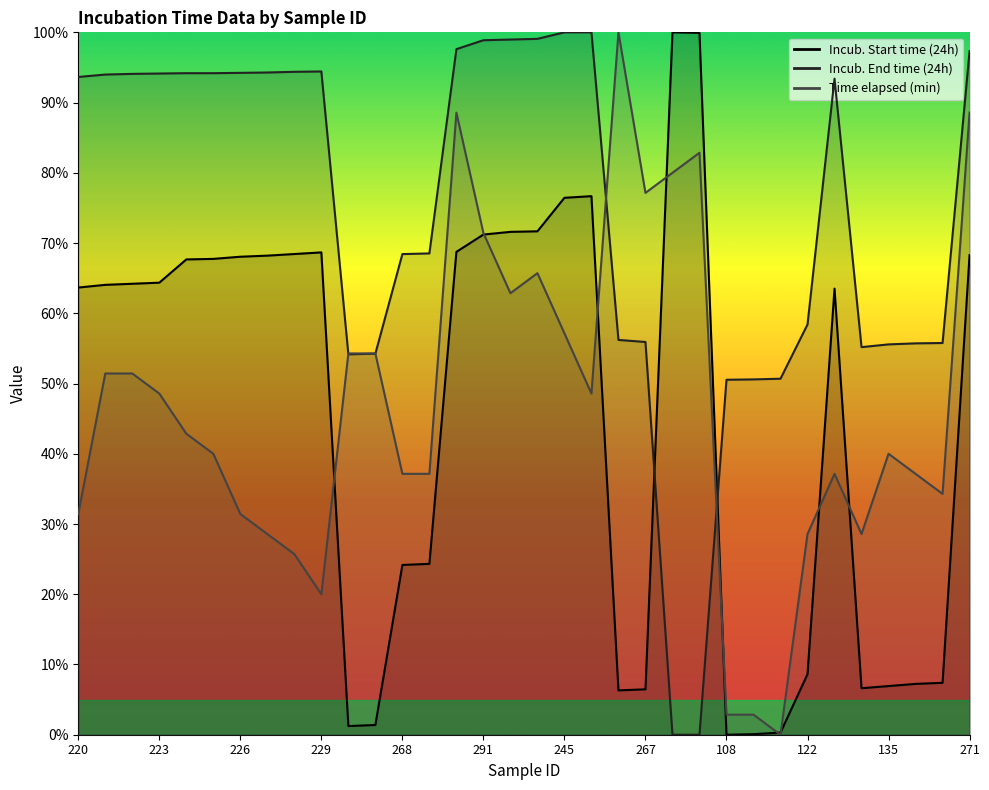

Rank the series at 248 from highest to lowest value.

Time elapsed (min), Incub. End time (24h), Incub. Start time (24h)